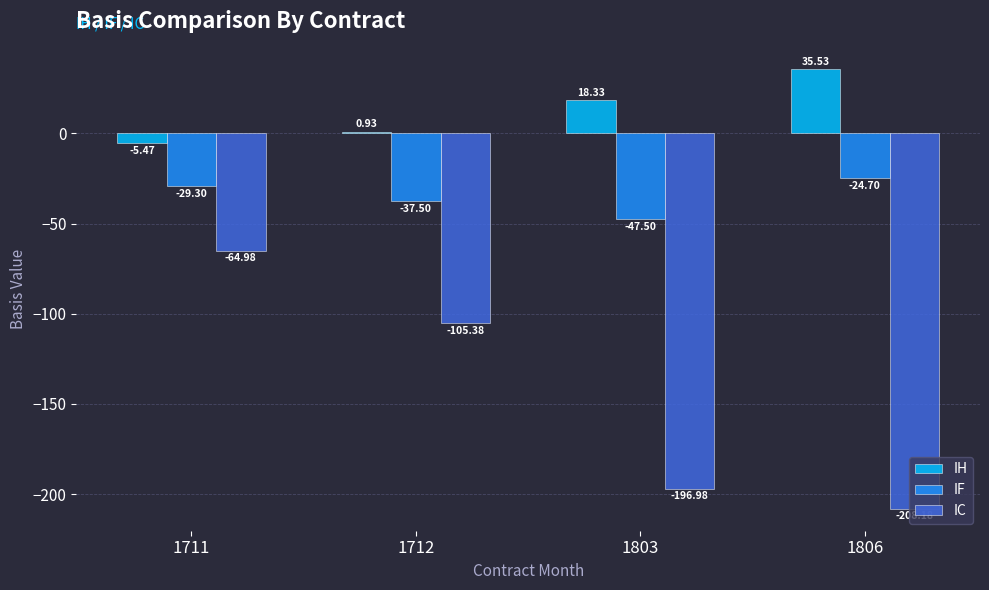

At which label does IC first exceed -105?

1711